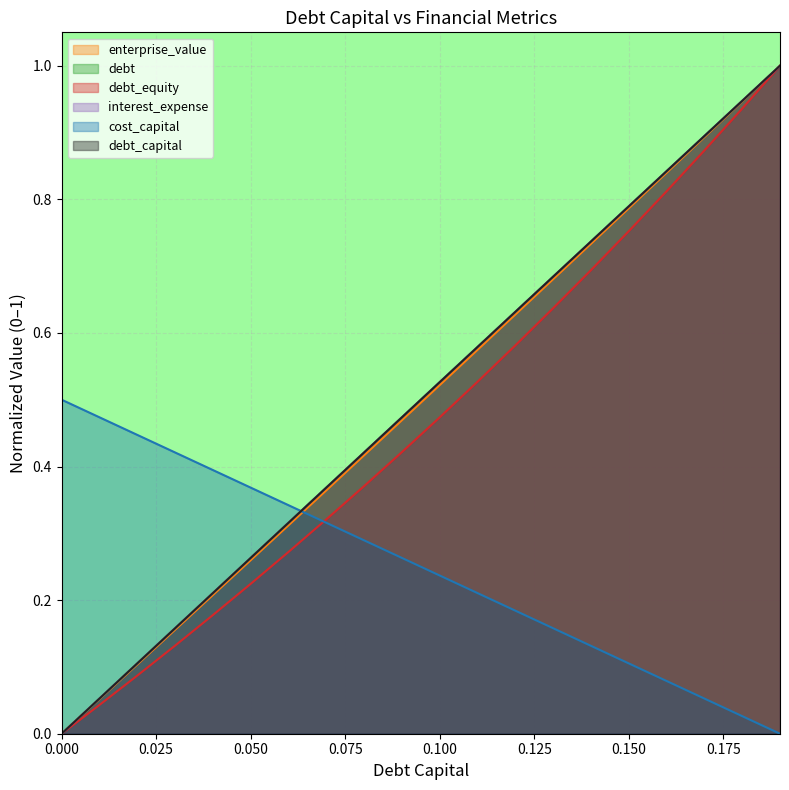

The value of debt at 0.0 is -0.4. True or false?

False